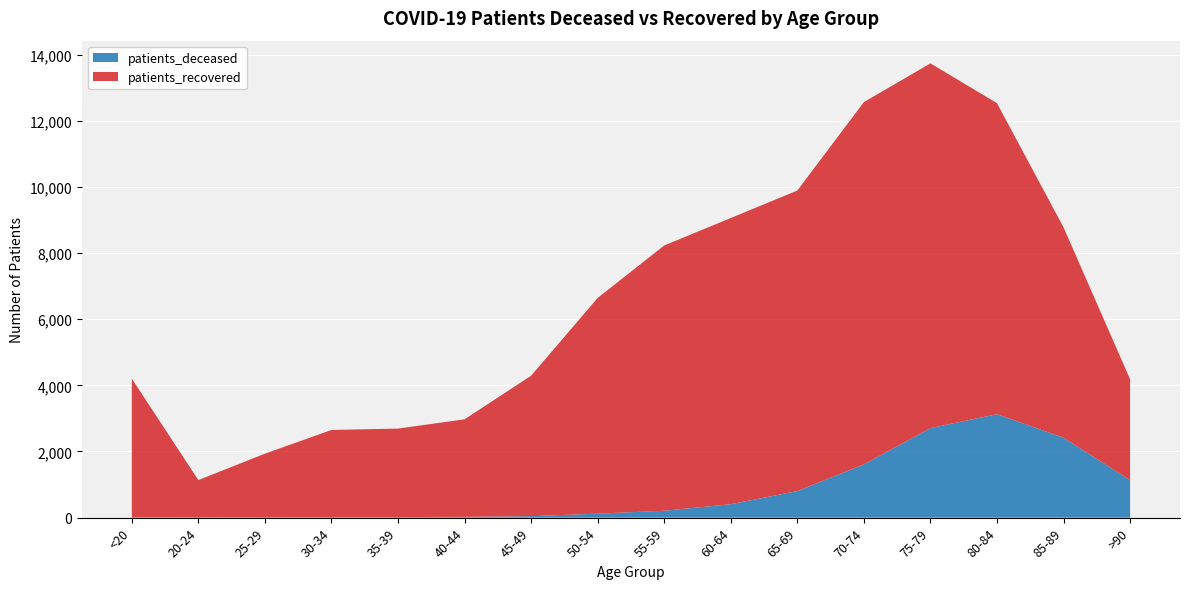

Reading left to right, what are all the values shown in this chart?

patients_deceased: 15	4	3	16	17	23	45	120	208	406	803	1611	2706	3128	2416	1132
patients_recovered: 4186	1131	1931	2635	2675	2950	4246	6523	8020	8653	9086	10952	11027	9402	6361	3051